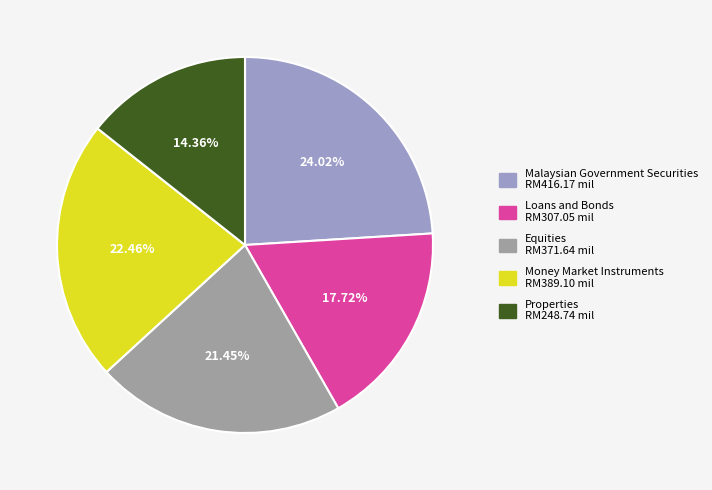

How many slices are in this pie chart?

5